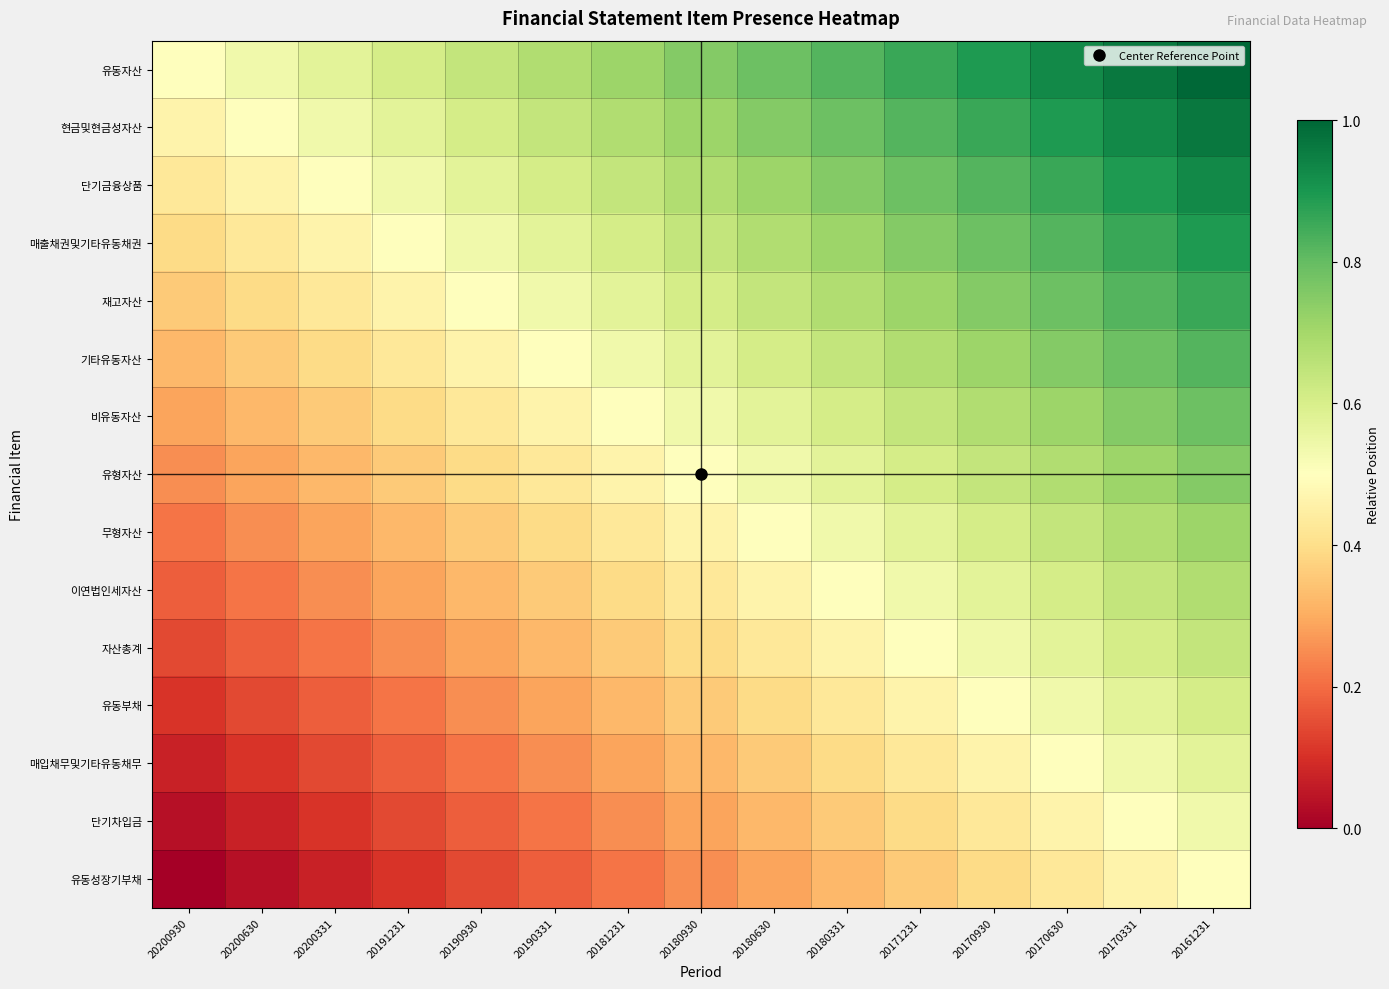

List the series in order of their peak value, lowest first.

유동성장기부채, 단기차입금, 매입채무및기타유동채무, 유동부채, 자산총계, 이연법인세자산, 무형자산, 유형자산, 비유동자산, 기타유동자산, 재고자산, 매출채권및기타유동채권, 단기금융상품, 현금및현금성자산, 유동자산